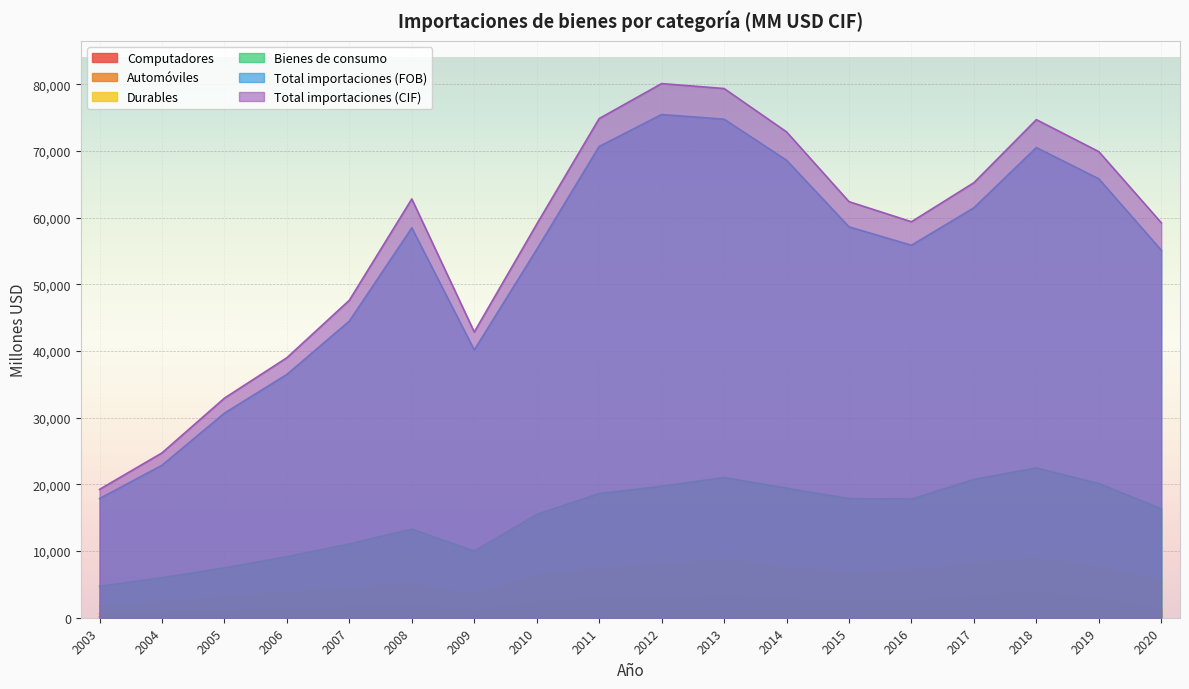

How many lines are shown in the chart?

6